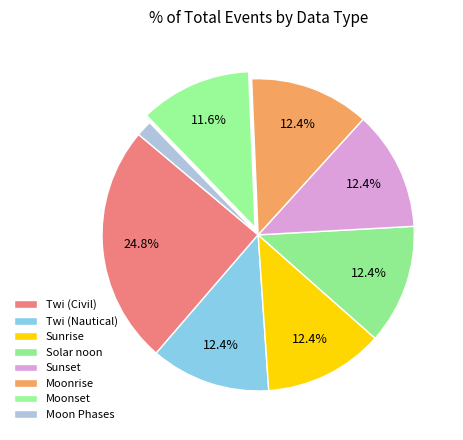

How many segments does this pie chart have?

8